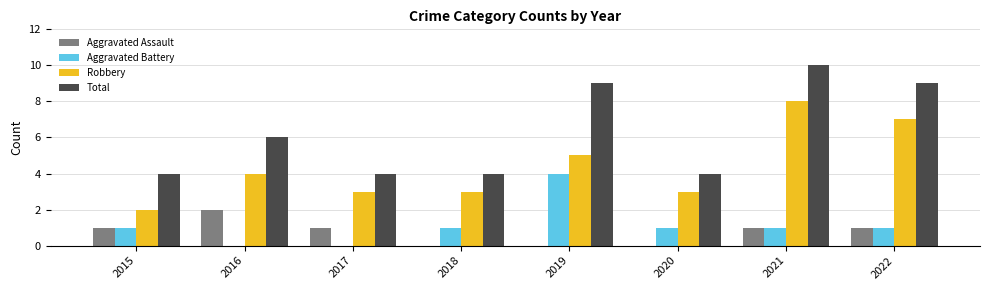

What are all the series names shown in the legend?

Aggravated Assault, Aggravated Battery, Robbery, Total